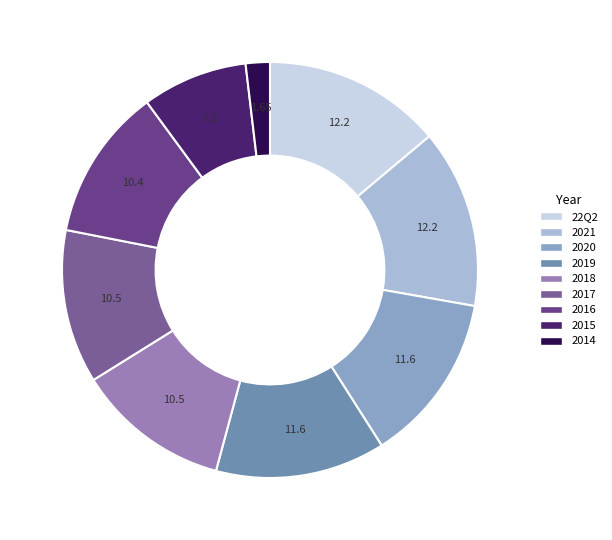

The 2016 slice represents 12% of the pie. True or false?

True